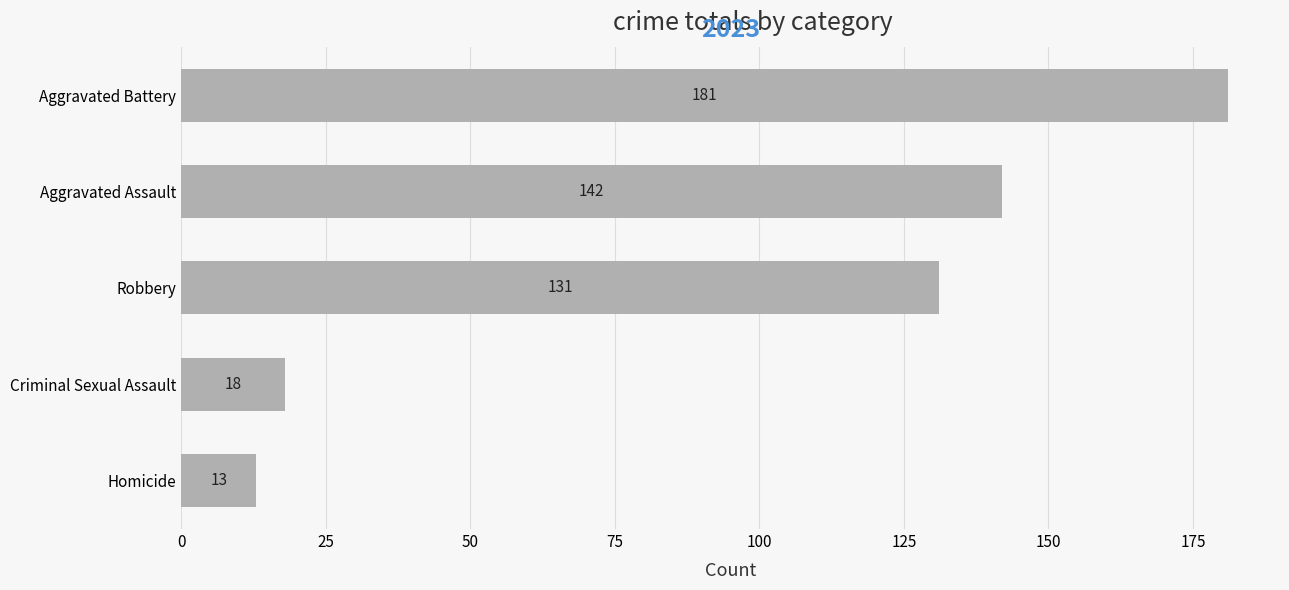

What is the difference between the maximum and minimum values?

168